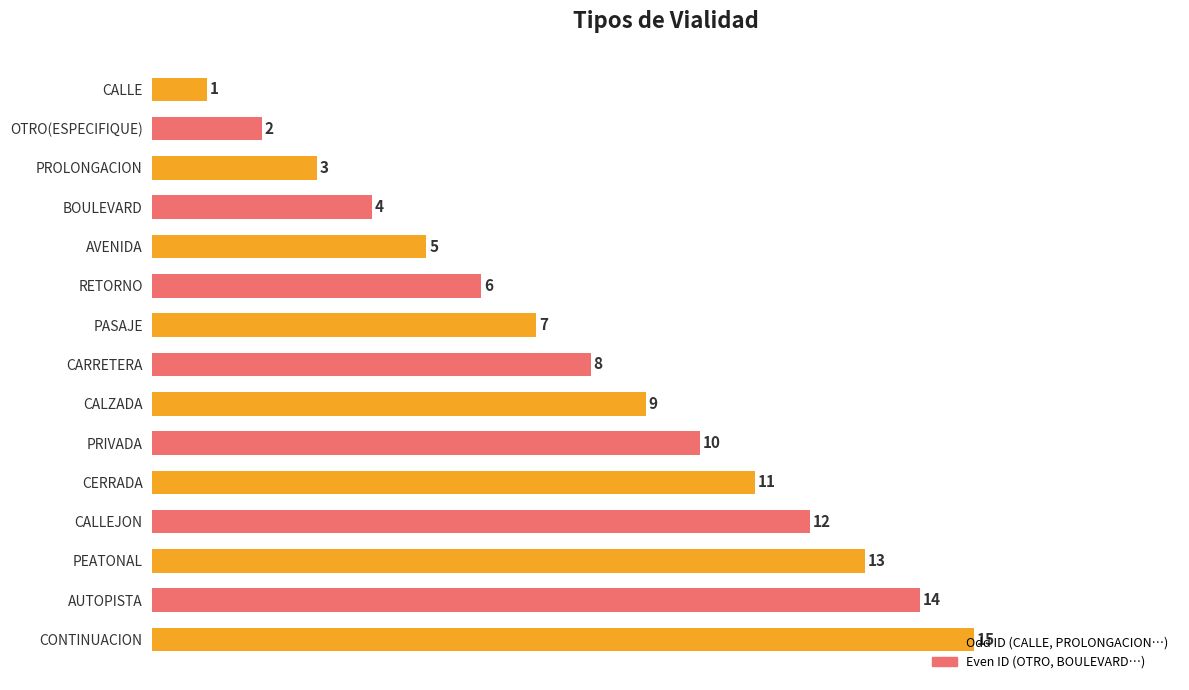

What is the change in value from OTRO(ESPECIFIQUE) to PASAJE?

+5